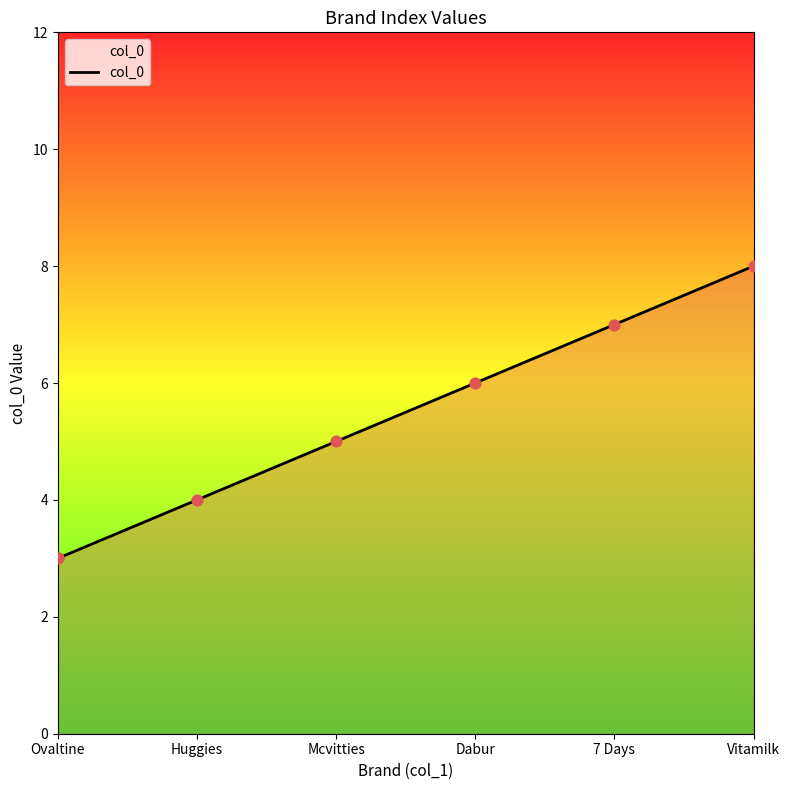

What is the change in value from Dabur to Vitamilk?

+2